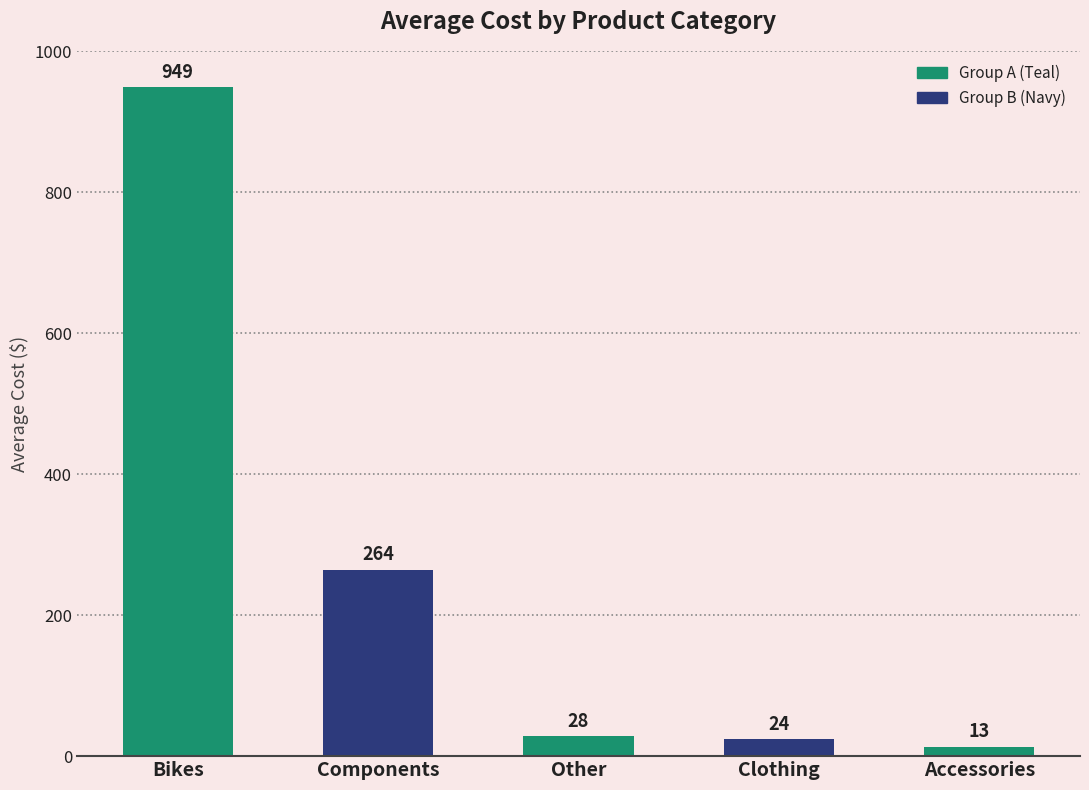

How many data points are less than 28?

2